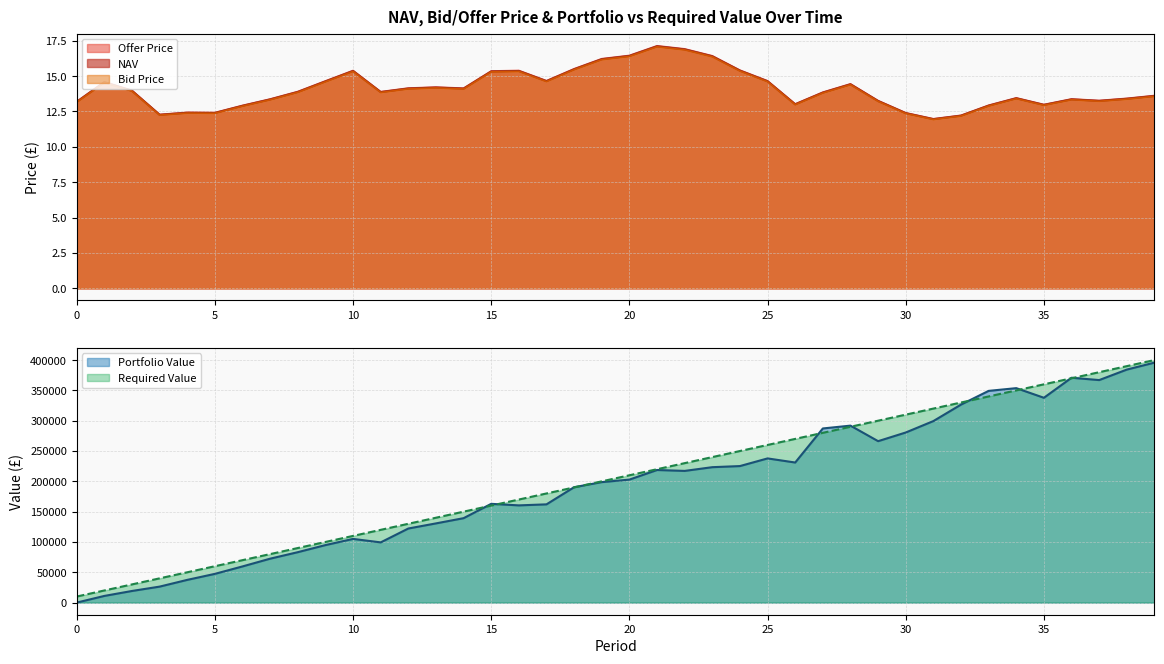

Which category has the highest value in the NAV series?

21